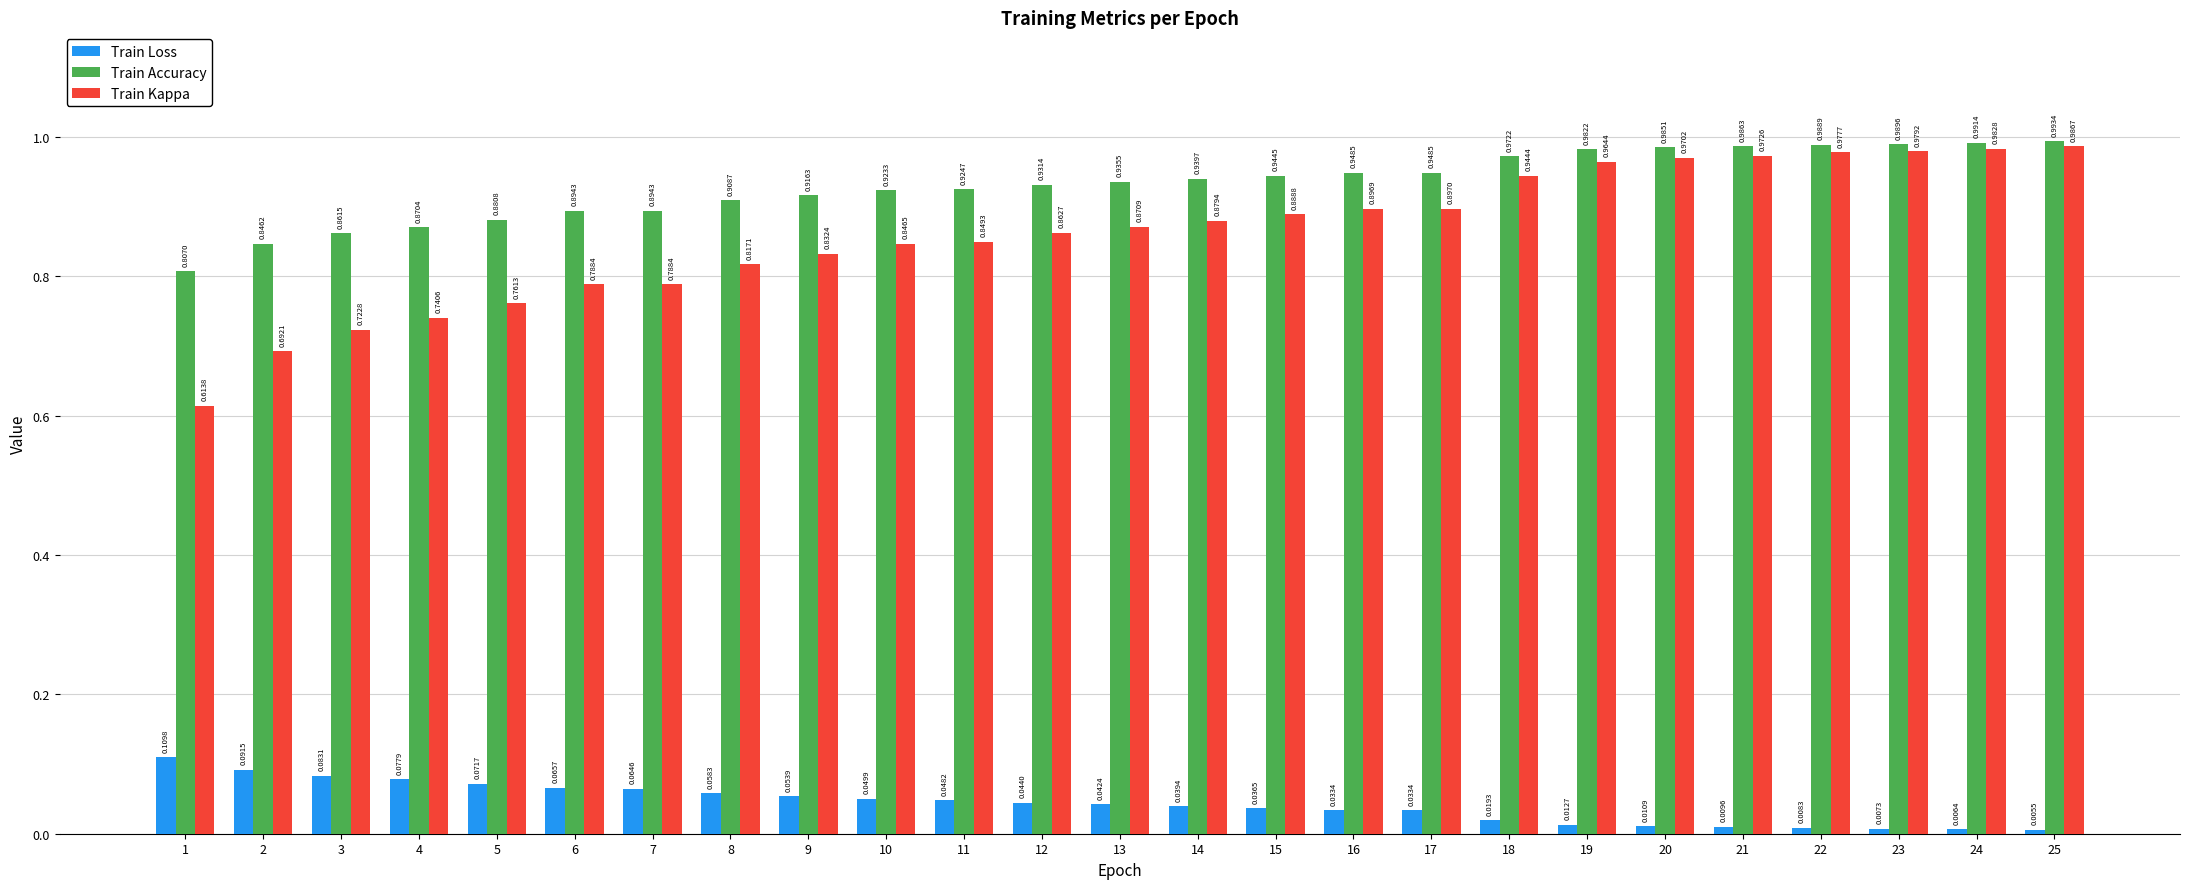

Rank the series at 5 from highest to lowest value.

Train Accuracy, Train Kappa, Train Loss